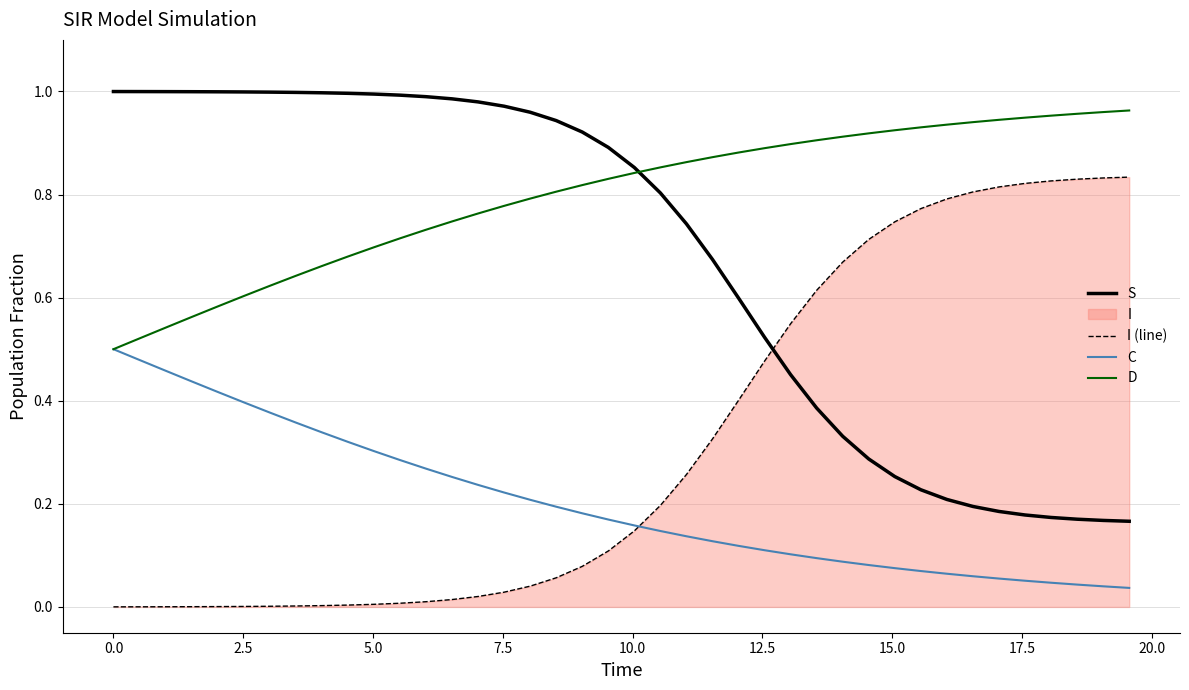

List the series in order of their overall mean, highest first.

D, S, I (line), C